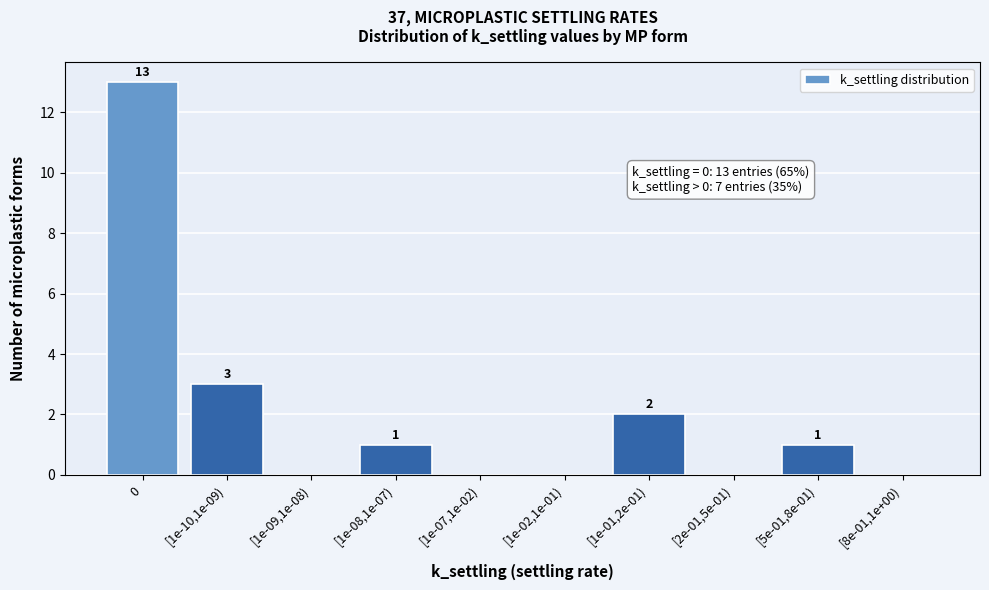

Reading left to right, what are all the values shown in this chart?

0=13	[1e-10,1e-09)=3	[1e-09,1e-08)=0	[1e-08,1e-07)=1	[1e-07,1e-02)=0	[1e-02,1e-01)=0	[1e-01,2e-01)=2	[2e-01,5e-01)=0	[5e-01,8e-01)=1	[8e-01,1e+00)=0